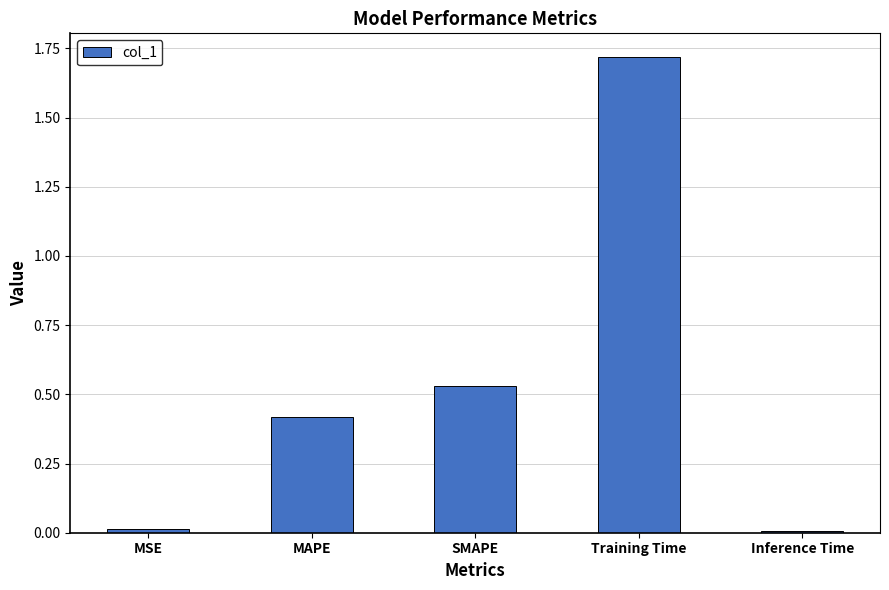

What position from the left is Inference Time?

5